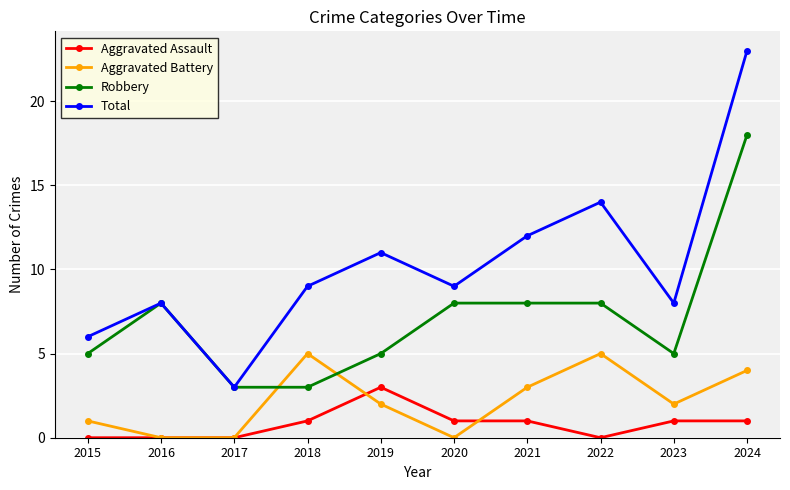

Reading left to right, transcribe all the data shown in this chart.

Aggravated Assault: 0	0	0	1	3	1	1	0	1	1
Aggravated Battery: 1	0	0	5	2	0	3	5	2	4
Robbery: 5	8	3	3	5	8	8	8	5	18
Total: 6	8	3	9	11	9	12	14	8	23